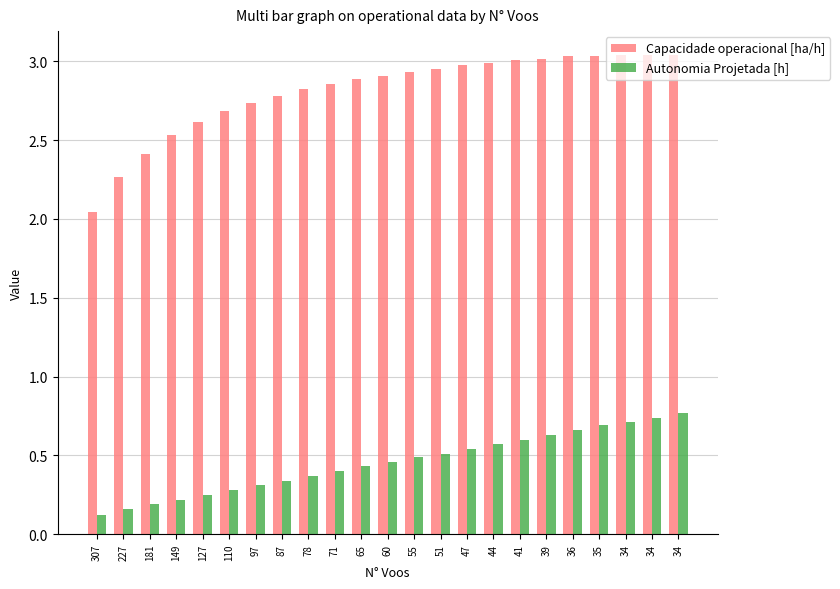

Reading left to right, list all the values displayed in this chart.

Capacidade operacional [ha/h]: 307=2.0	227=2.3	181=2.4	149=2.5	127=2.6	110=2.7	97=2.7	87=2.8	78=2.8	71=2.9	65=2.9	60=2.9	55=2.9	51=3.0	47=3.0	44=3.0	41=3.0	39=3.0	36=3.0	35=3.0	34=3.0	34=3.0	34=3.0
Autonomia Projetada [h]: 307=0.1	227=0.2	181=0.2	149=0.2	127=0.2	110=0.3	97=0.3	87=0.3	78=0.4	71=0.4	65=0.4	60=0.5	55=0.5	51=0.5	47=0.5	44=0.6	41=0.6	39=0.6	36=0.7	35=0.7	34=0.7	34=0.7	34=0.8